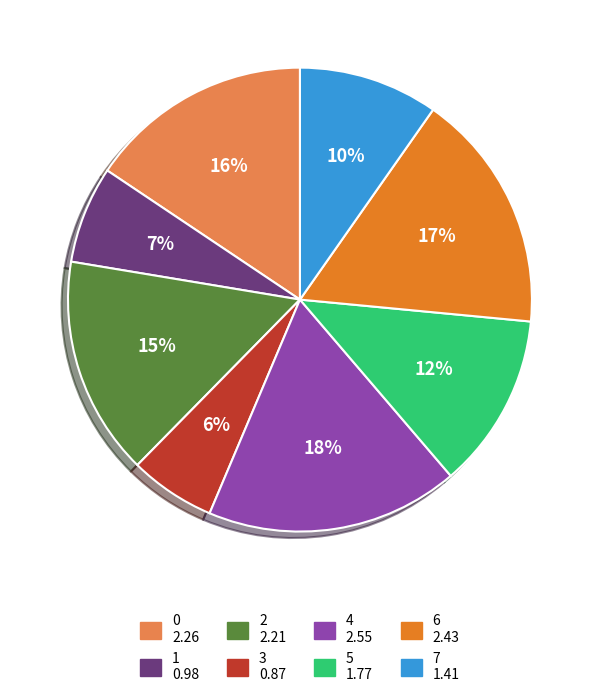

Is there any slice that represents more than half of the pie?

No